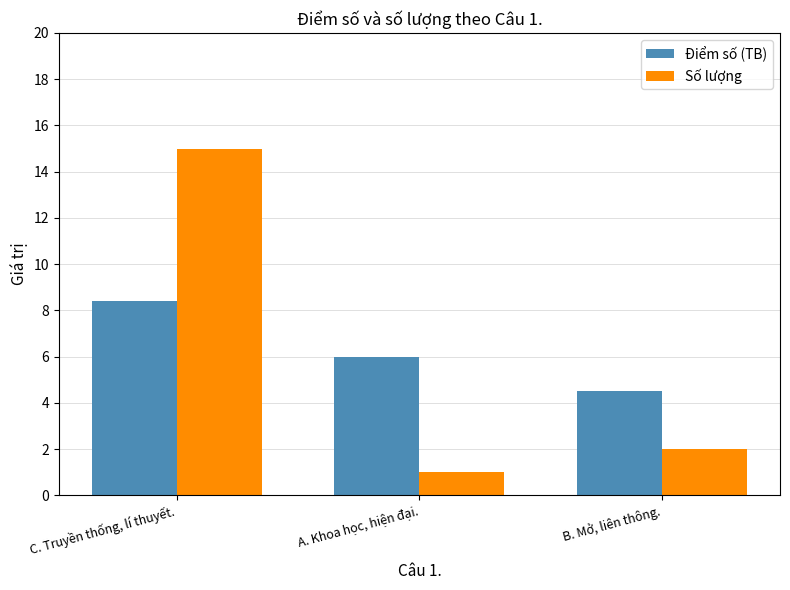

How many groups of bars are there?

3